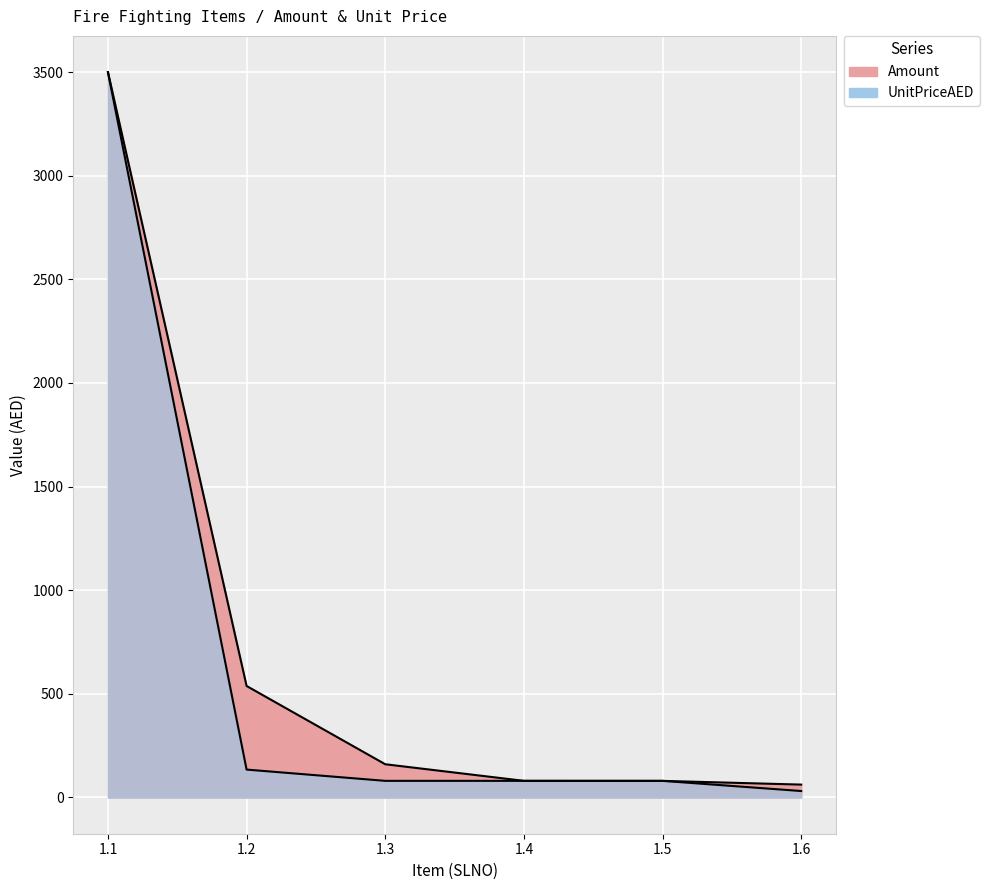

Which series changed the most between 1.1 and 1.3?

UnitPriceAED